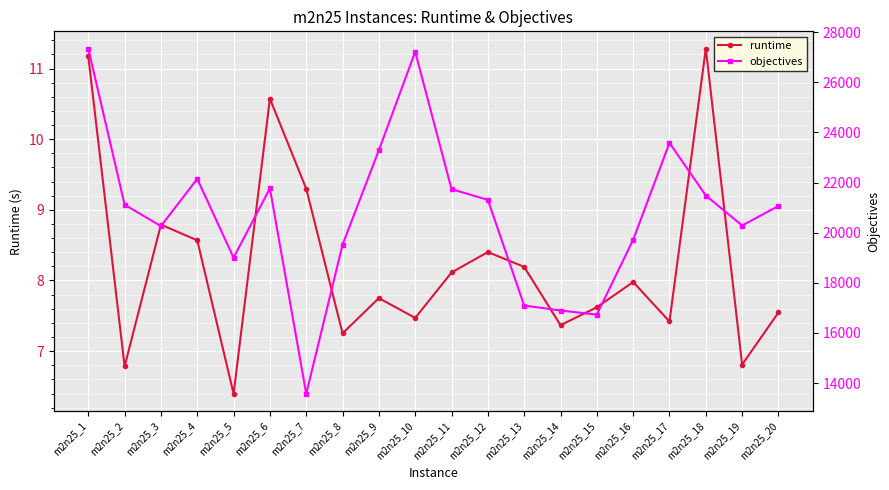

Which category has the highest value in the runtime series?

m2n25_18